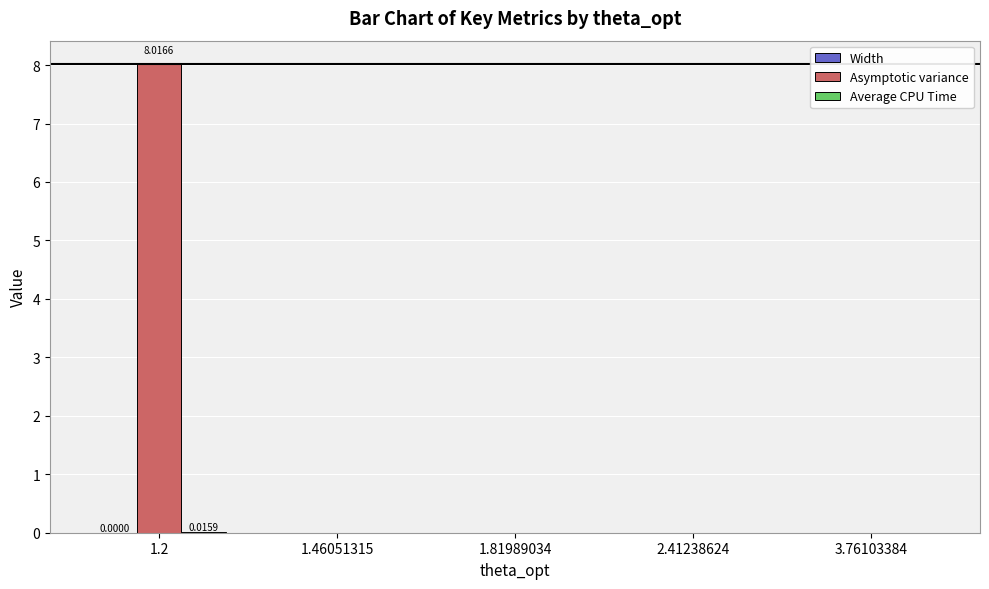

How many data points does each series have?

5